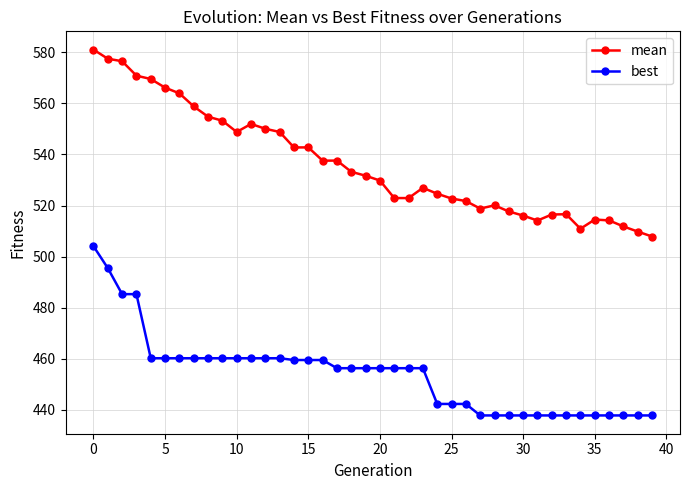

List the series in order of their peak value, lowest first.

best, mean